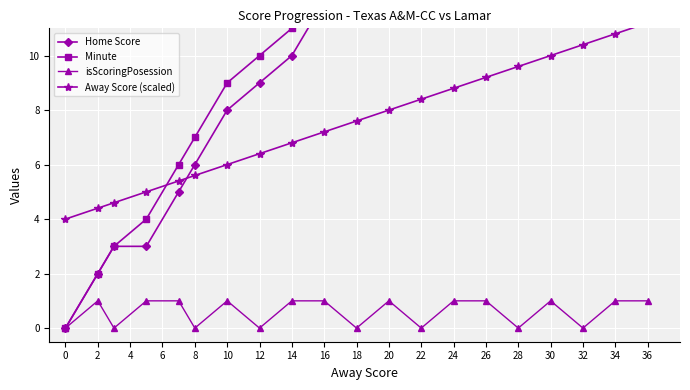

List the series in order of their peak value, highest first.

Home Score, Minute, Away Score (scaled), isScoringPosession